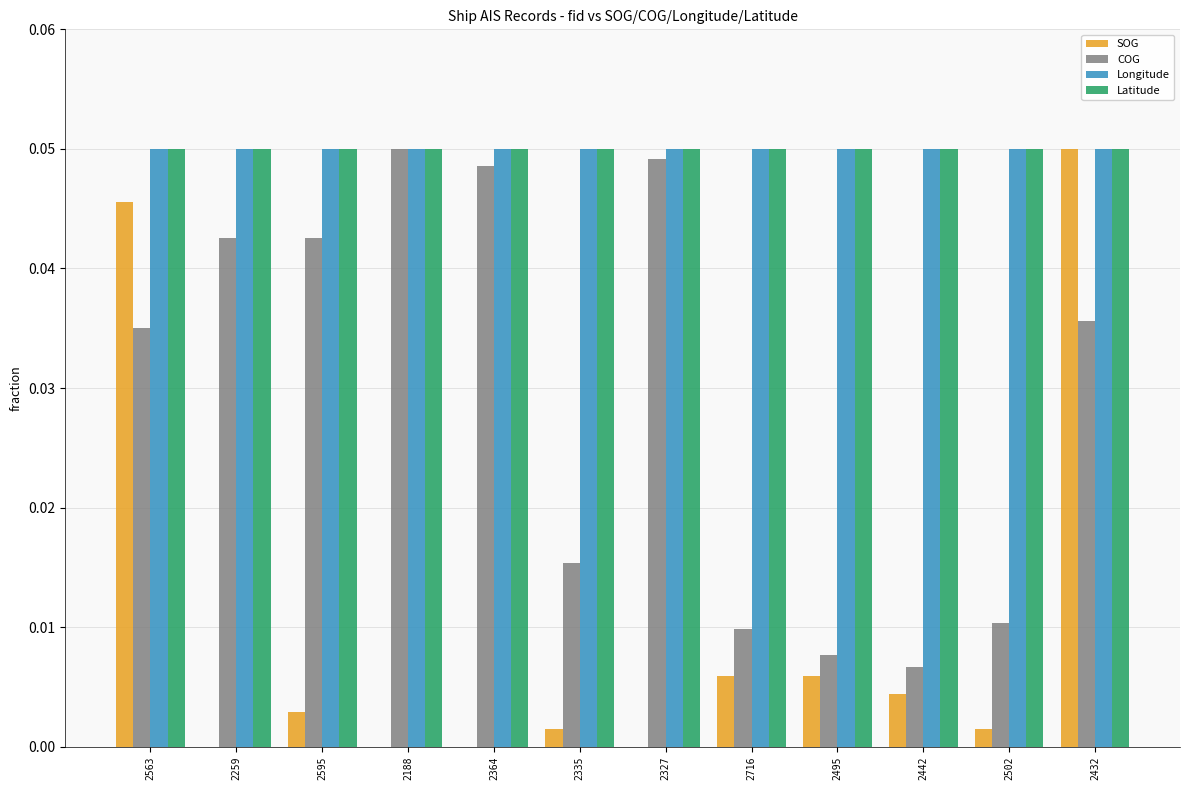

How many groups of bars are there?

12